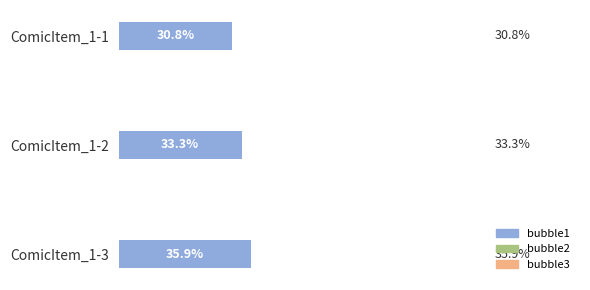

Which series has the widest spread of values?

bubble1